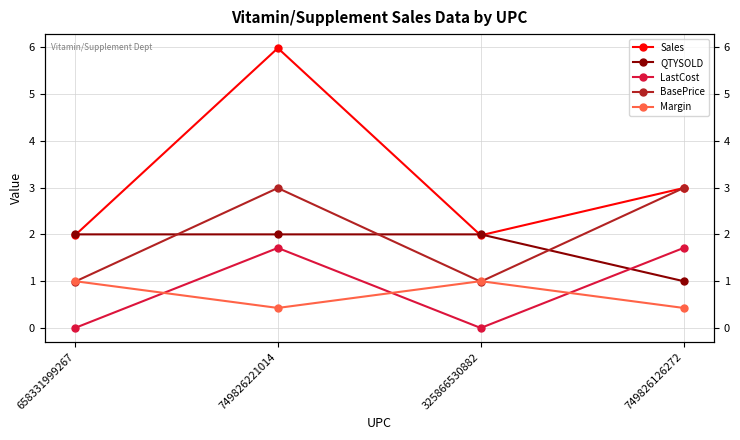

How many distinct data groups are displayed?

5